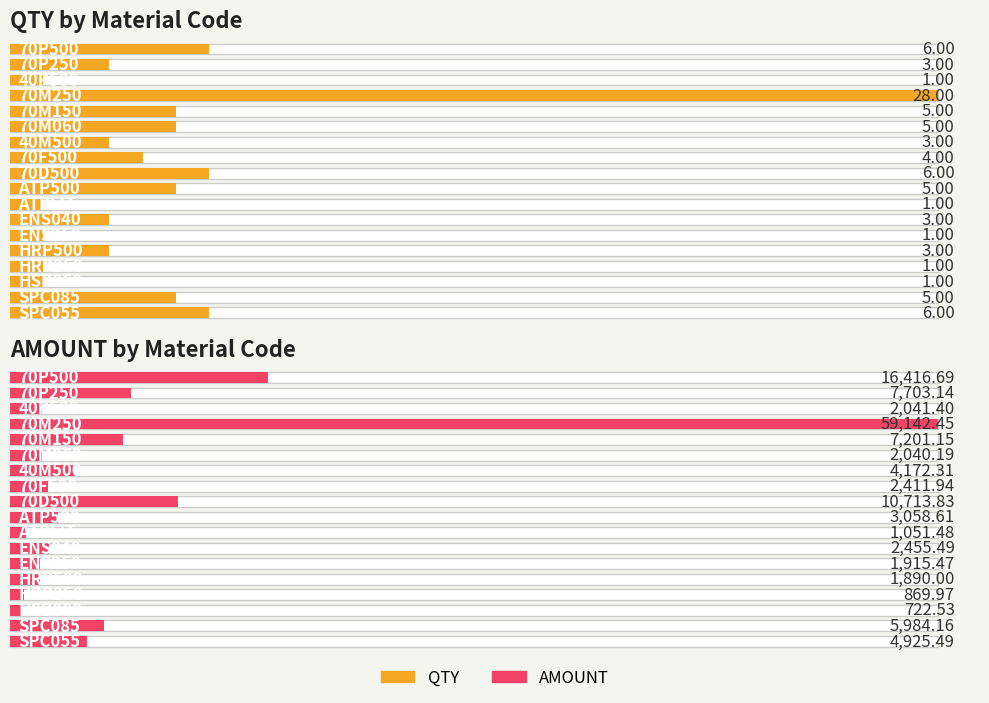

The AMOUNT series shows 2040.2 at 70M060. True or false?

True